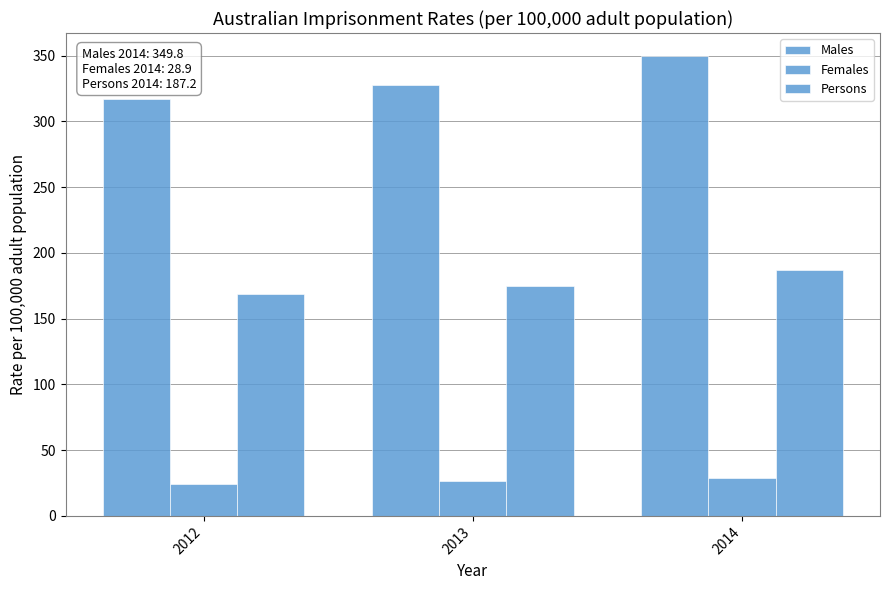

List the labels in order of Males value, smallest first.

2012, 2013, 2014